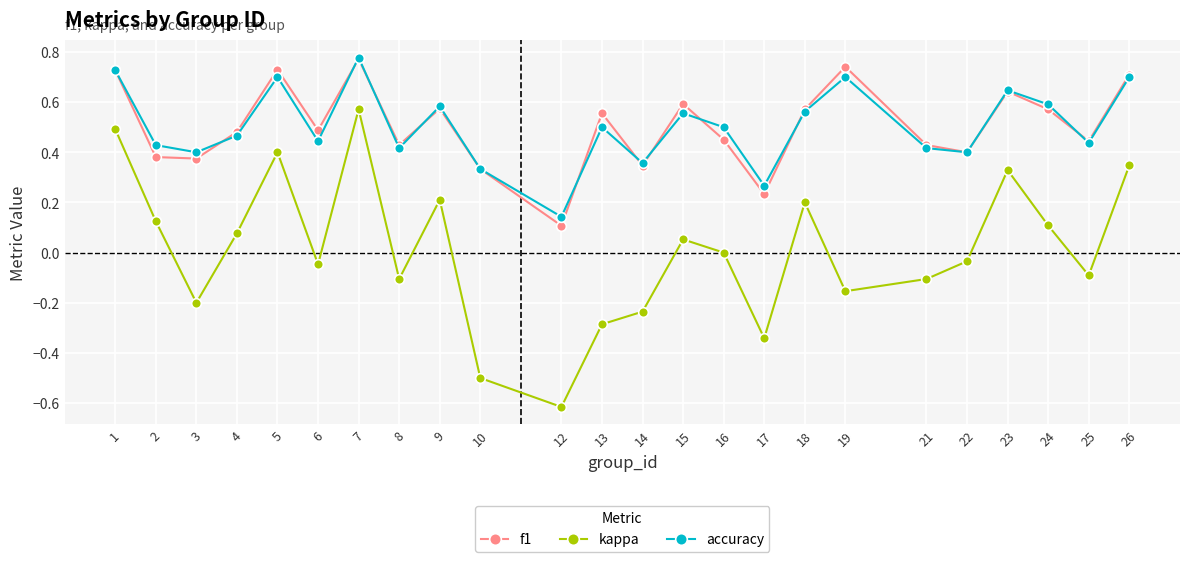

What is the value of the kappa point at the 8th from the left?

-0.1